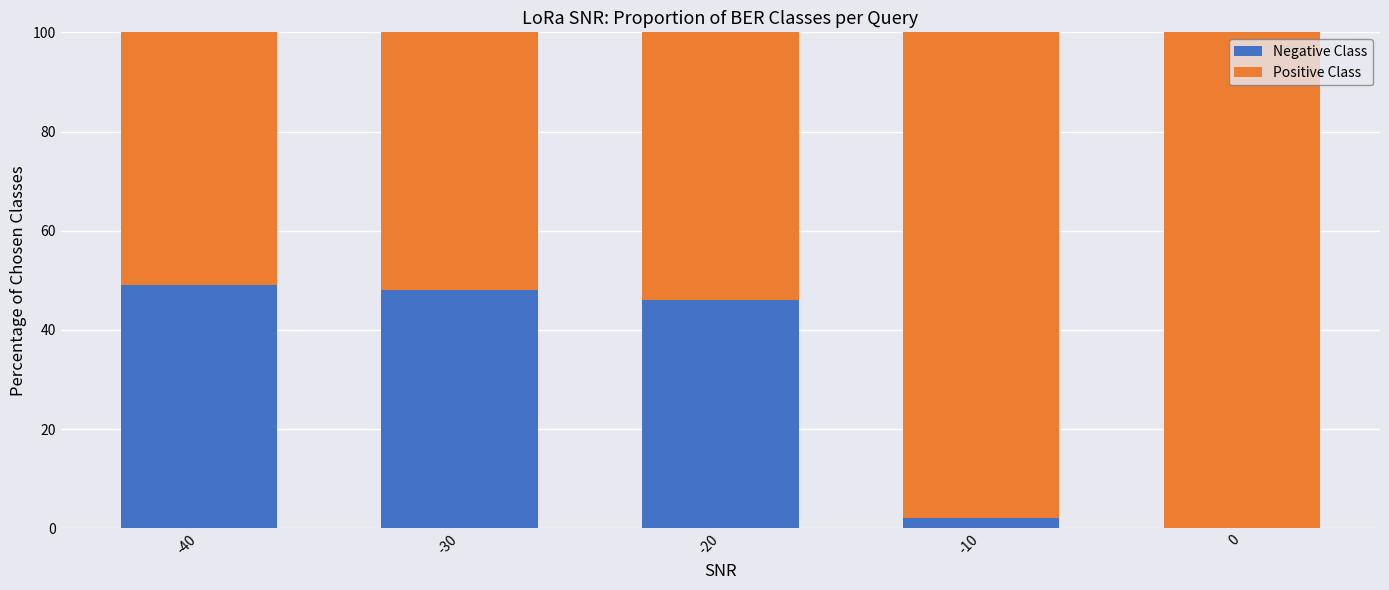

What is the total value across all series at -40?

100